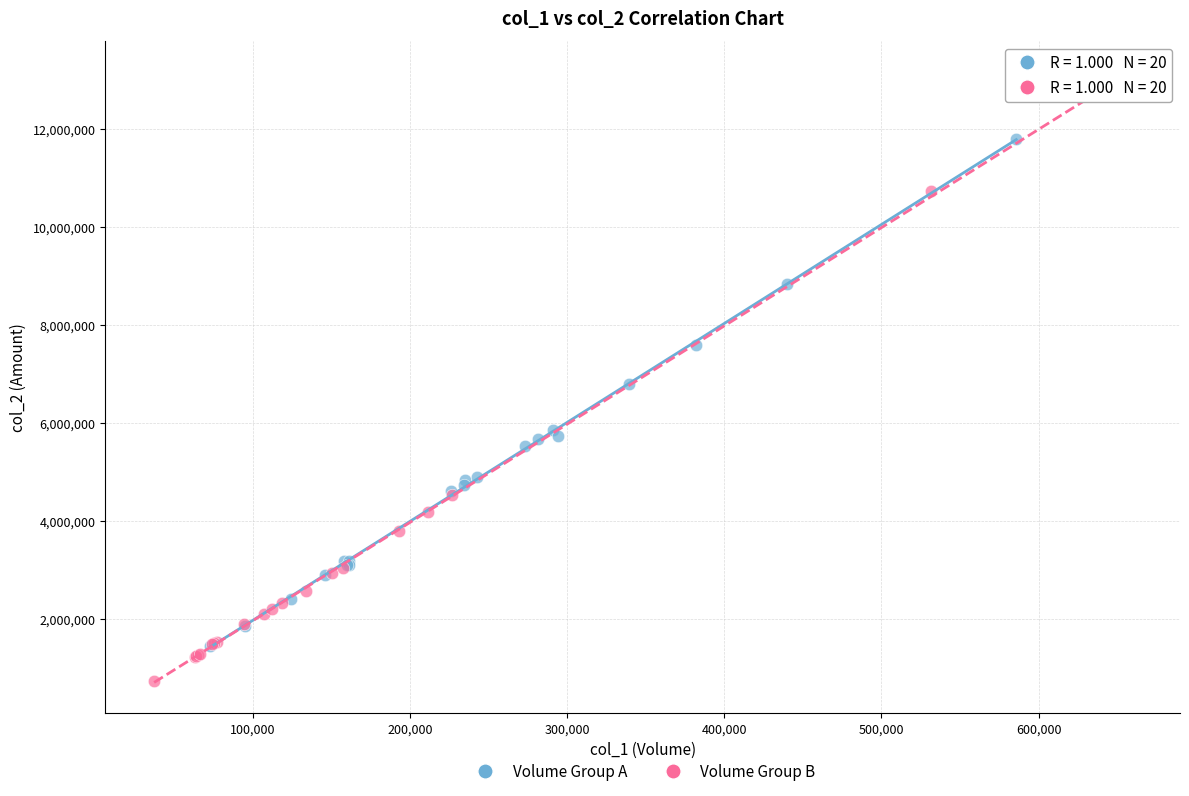

Which series reaches the maximum Y coordinate?

Volume Group B